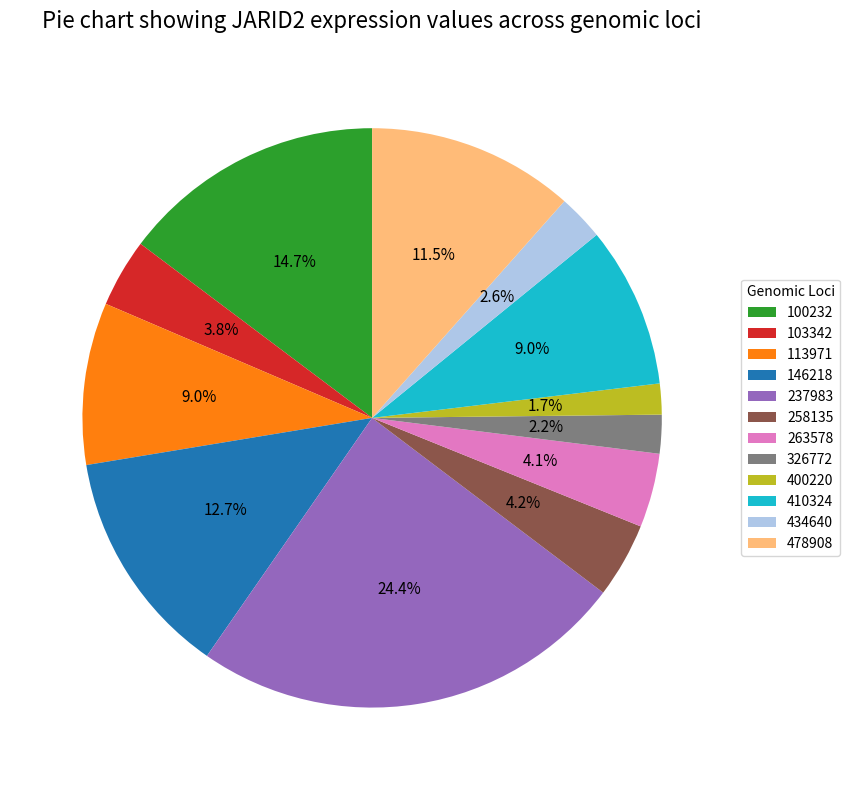

Which category has the biggest portion of the pie?

237983